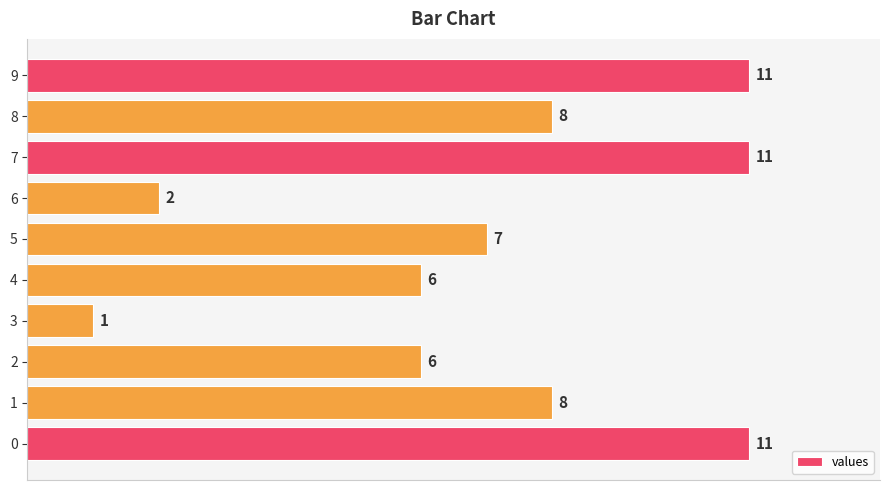

Count the values in the range 6 to 11.

8